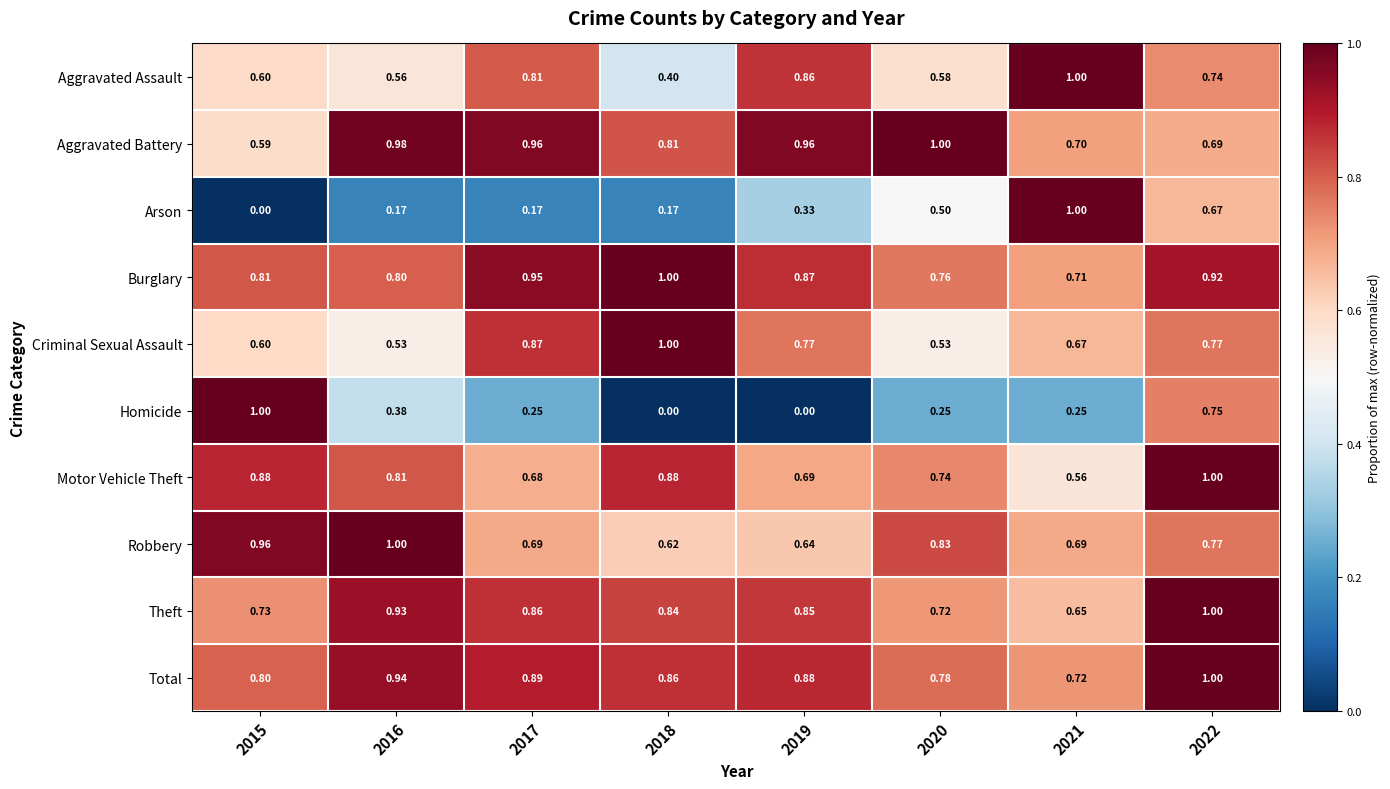

Rank the series at 2016 from lowest to highest value.

Arson, Homicide, Criminal Sexual Assault, Aggravated Assault, Burglary, Motor Vehicle Theft, Theft, Total, Aggravated Battery, Robbery